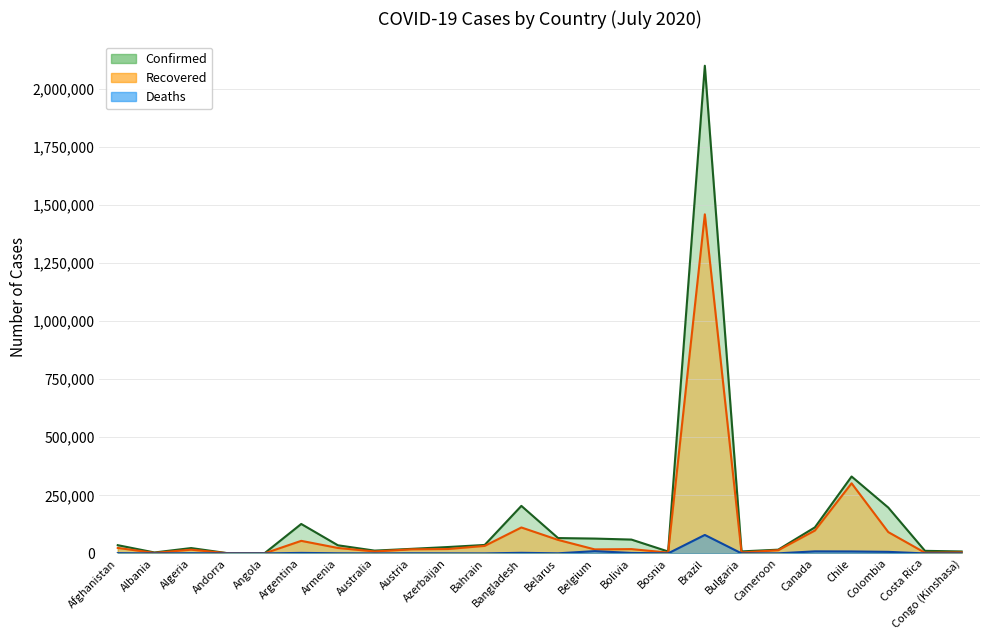

What is the spread (max minus min) of values at Cameroon?

15784